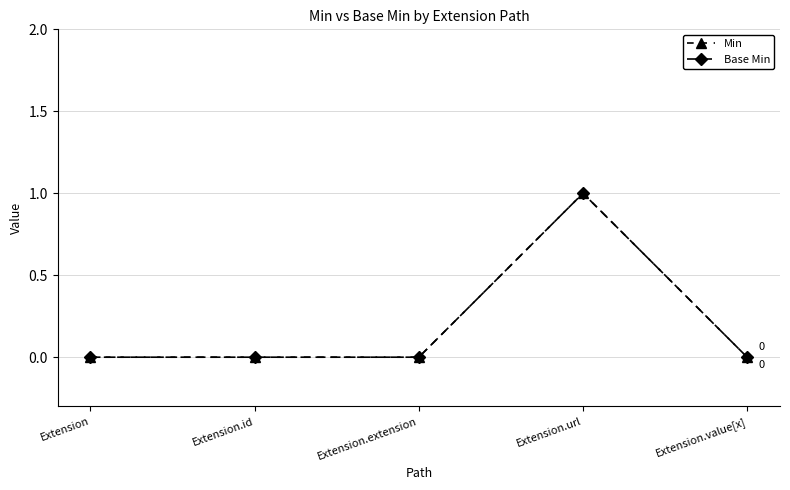

Count the Min values in the range 0 to 1.

5